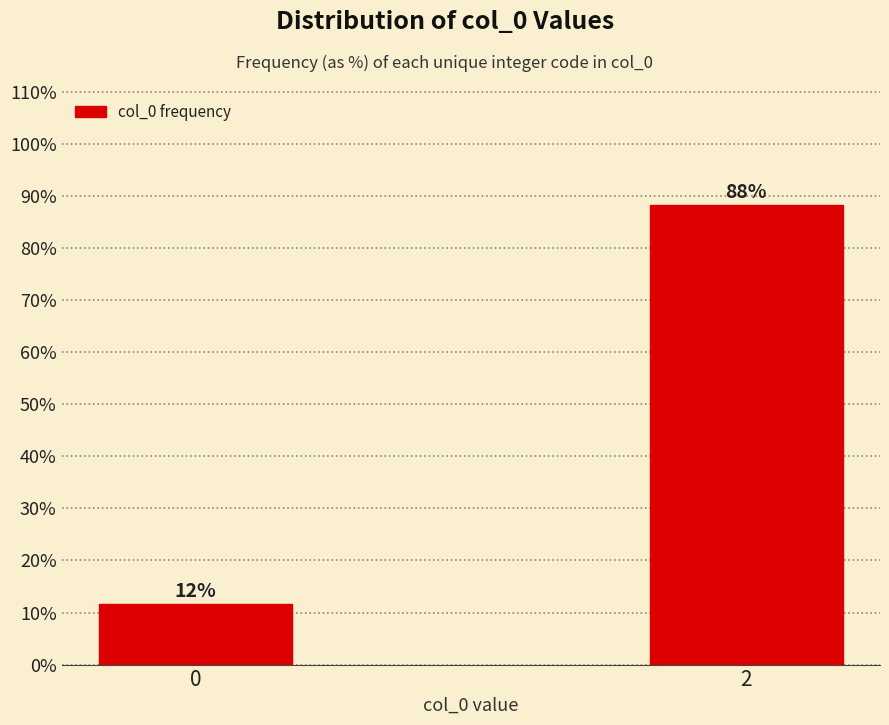

The chart shows a value of 88.3 at 2. True or false?

True